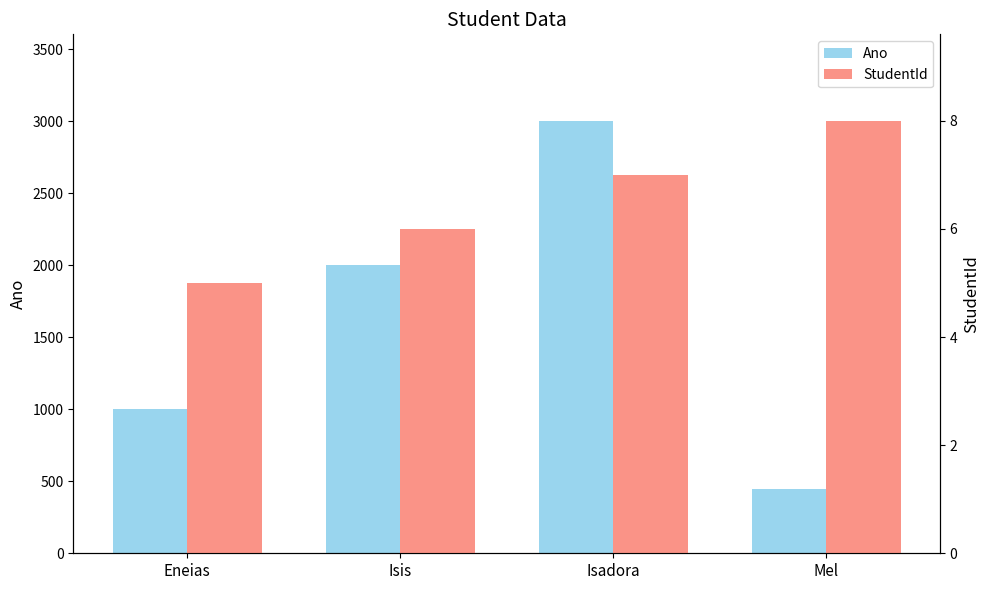

Reading right to left, extract all data points from this chart.

Ano: 444	3003	2002	1001
StudentId: 8	7	6	5